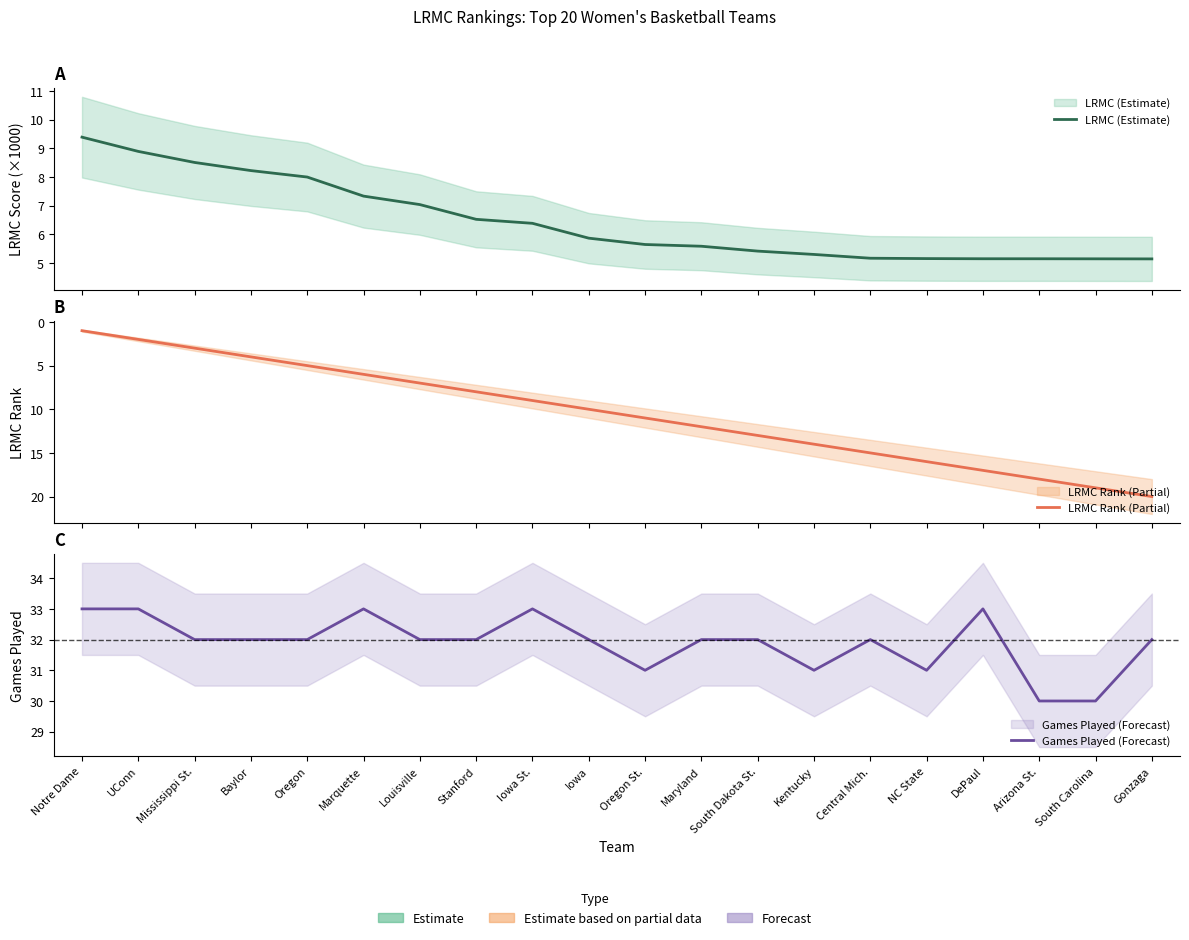

List the series in order of their peak value, highest first.

Games Played (Forecast), LRMC Rank (Partial), LRMC (Estimate)